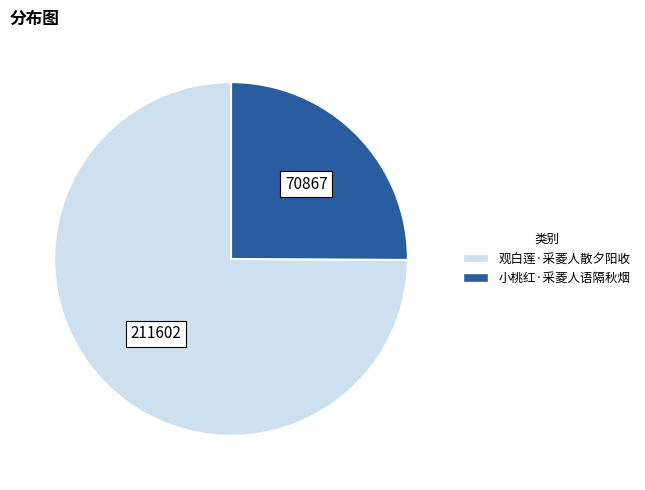

Rank the categories by value from lowest to highest.

小桃红·采菱人语隔秋烟, 观白莲·采菱人散夕阳收